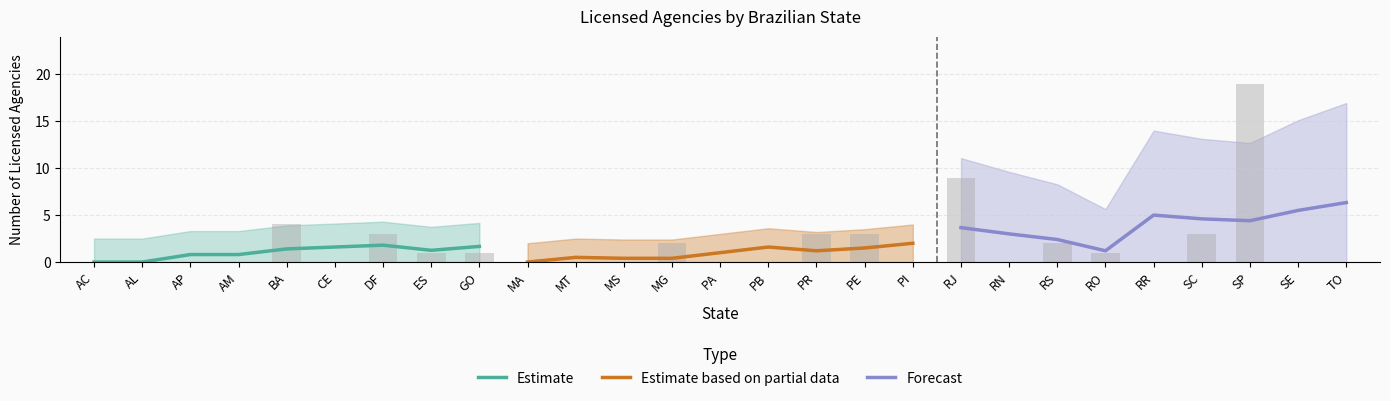

Which series has the largest range (max minus min)?

Forecast